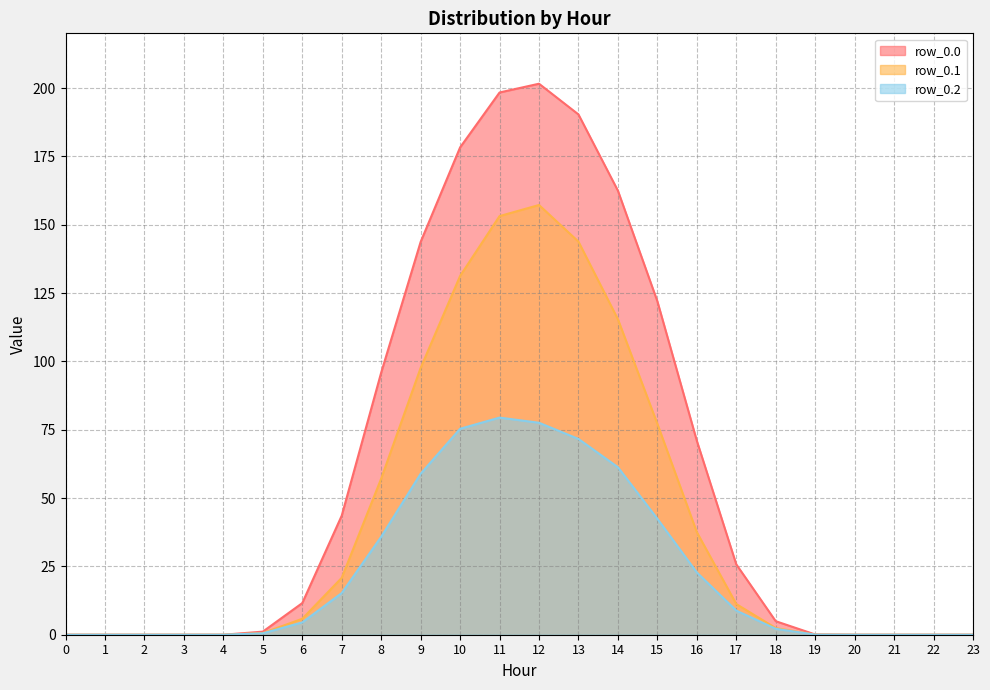

What are all the series names shown in the legend?

row_0.0, row_0.1, row_0.2